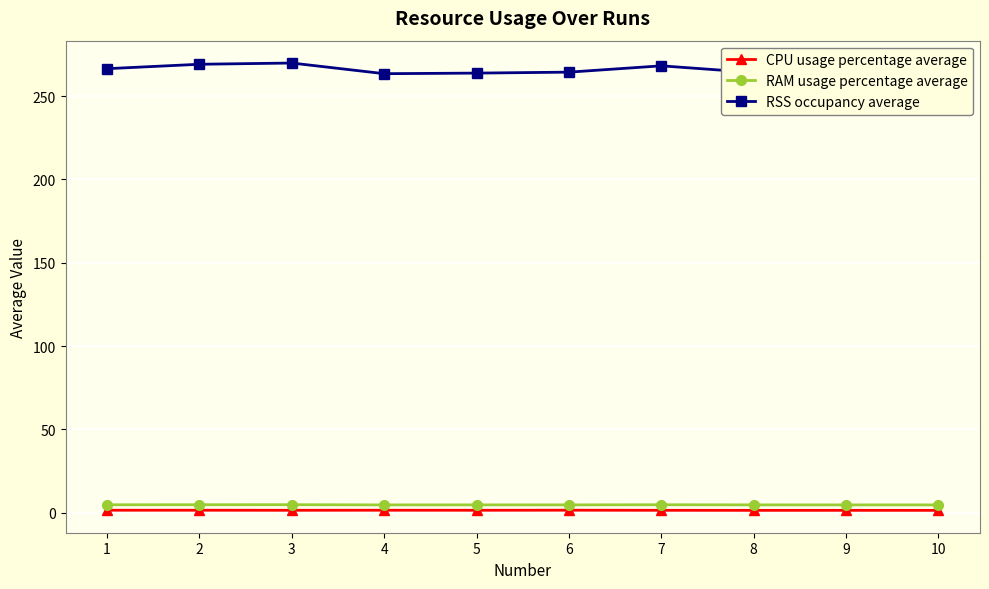

Is this an area chart (filled region under the line)?

No